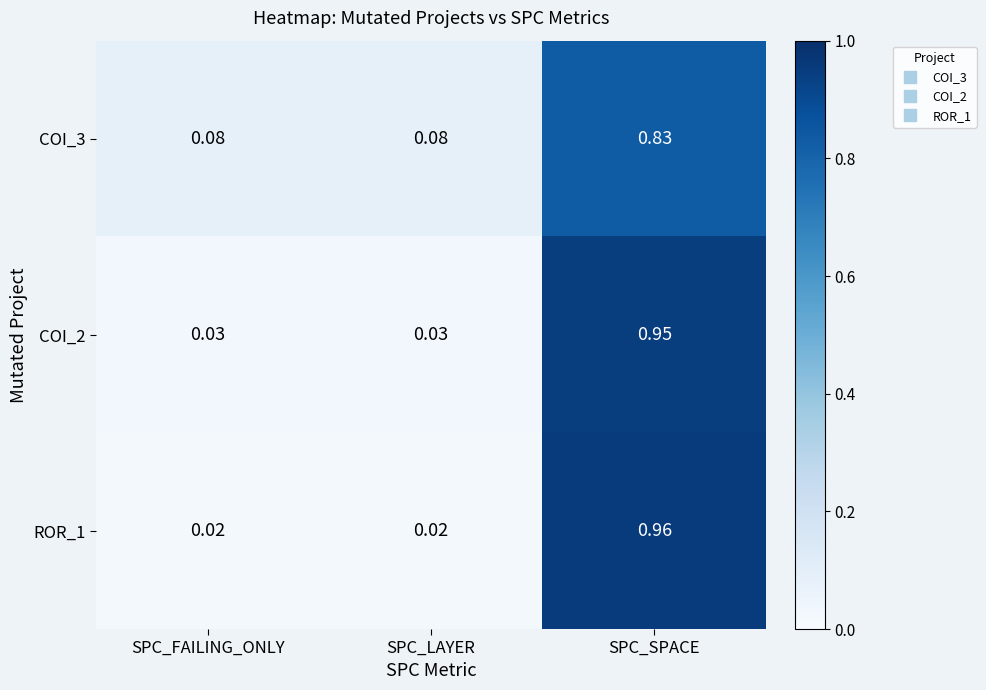

Which label corresponds to the largest value in the chart?

SPC_SPACE